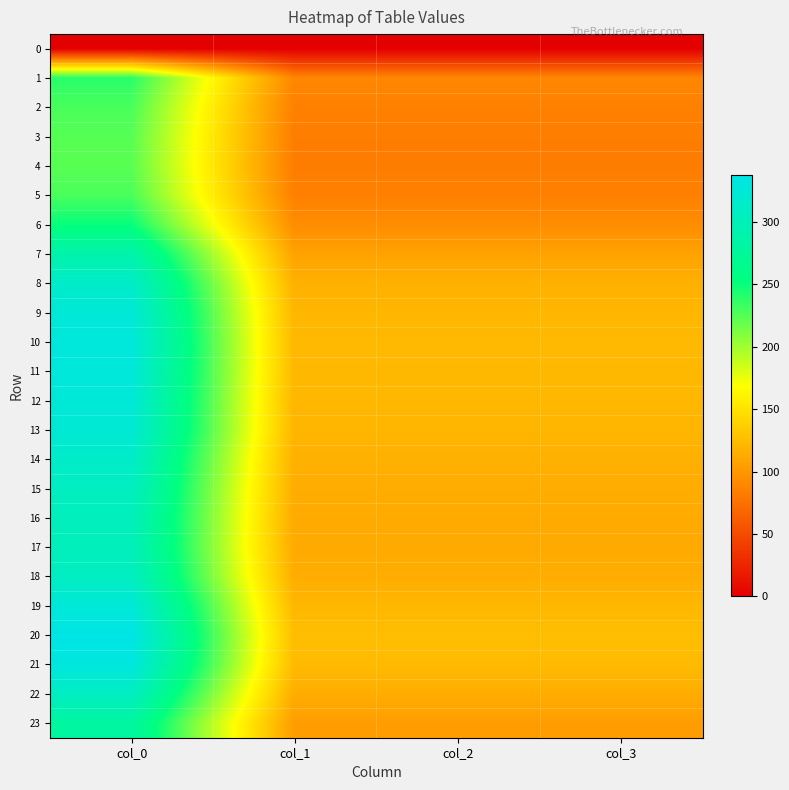

Reading left to right, what are all the values shown in this chart?

0: col_0=0.0	col_1=0.0	col_2=0.0	col_3=0.0
1: col_0=239.7	col_1=89.5	col_2=89.5	col_3=89.5
2: col_0=228.7	col_1=85.4	col_2=85.4	col_3=85.4
3: col_0=224.1	col_1=83.7	col_2=83.7	col_3=83.7
4: col_0=223.3	col_1=83.4	col_2=83.4	col_3=83.4
5: col_0=228.7	col_1=85.4	col_2=85.4	col_3=85.4
6: col_0=250.9	col_1=93.7	col_2=93.7	col_3=93.7
7: col_0=289.1	col_1=107.9	col_2=107.9	col_3=107.9
8: col_0=314.1	col_1=117.3	col_2=117.3	col_3=117.3
9: col_0=324.7	col_1=121.2	col_2=121.2	col_3=121.2
10: col_0=328.7	col_1=122.7	col_2=122.7	col_3=122.7
11: col_0=327.8	col_1=122.4	col_2=122.4	col_3=122.4
12: col_0=325.1	col_1=121.4	col_2=121.4	col_3=121.4
13: col_0=323.3	col_1=120.7	col_2=120.7	col_3=120.7
14: col_0=313.4	col_1=117.0	col_2=117.0	col_3=117.0
15: col_0=307.1	col_1=114.6	col_2=114.6	col_3=114.6
16: col_0=303.4	col_1=113.3	col_2=113.3	col_3=113.3
17: col_0=302.1	col_1=112.8	col_2=112.8	col_3=112.8
18: col_0=307.7	col_1=114.9	col_2=114.9	col_3=114.9
19: col_0=325.9	col_1=121.7	col_2=121.7	col_3=121.7
20: col_0=337.2	col_1=125.9	col_2=125.9	col_3=125.9
21: col_0=331.2	col_1=123.6	col_2=123.6	col_3=123.6
22: col_0=307.4	col_1=114.8	col_2=114.8	col_3=114.8
23: col_0=279.3	col_1=104.3	col_2=104.3	col_3=104.3